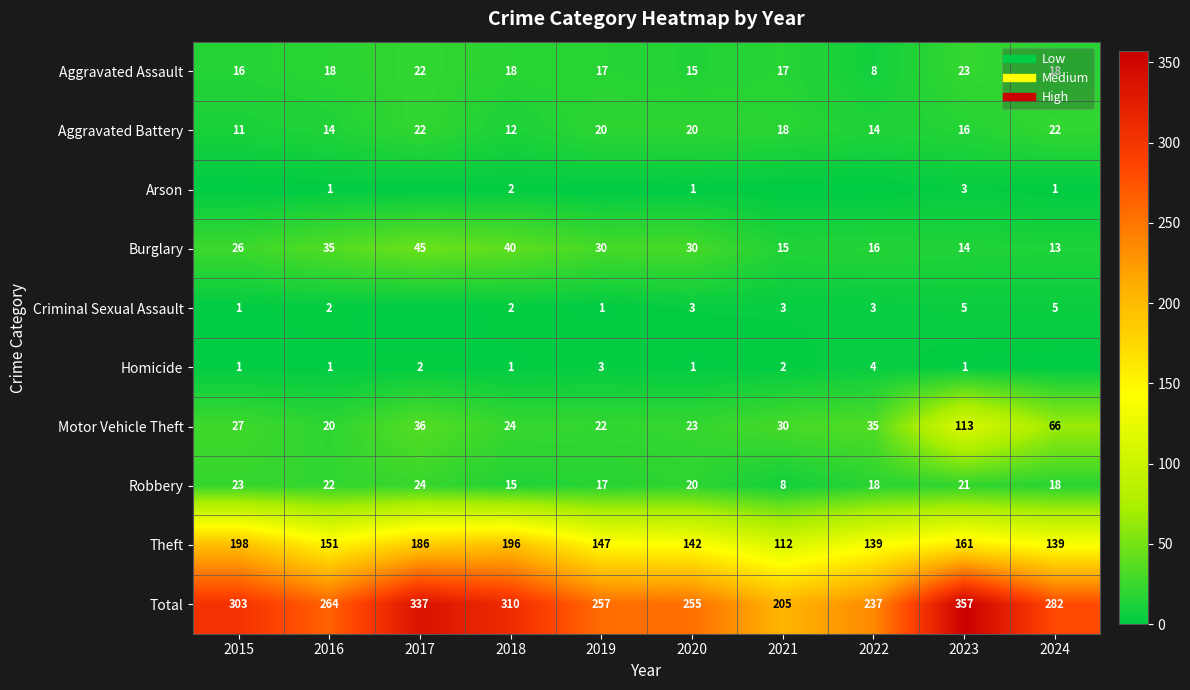

True or false: Arson has a value of 0 at 2017.

True